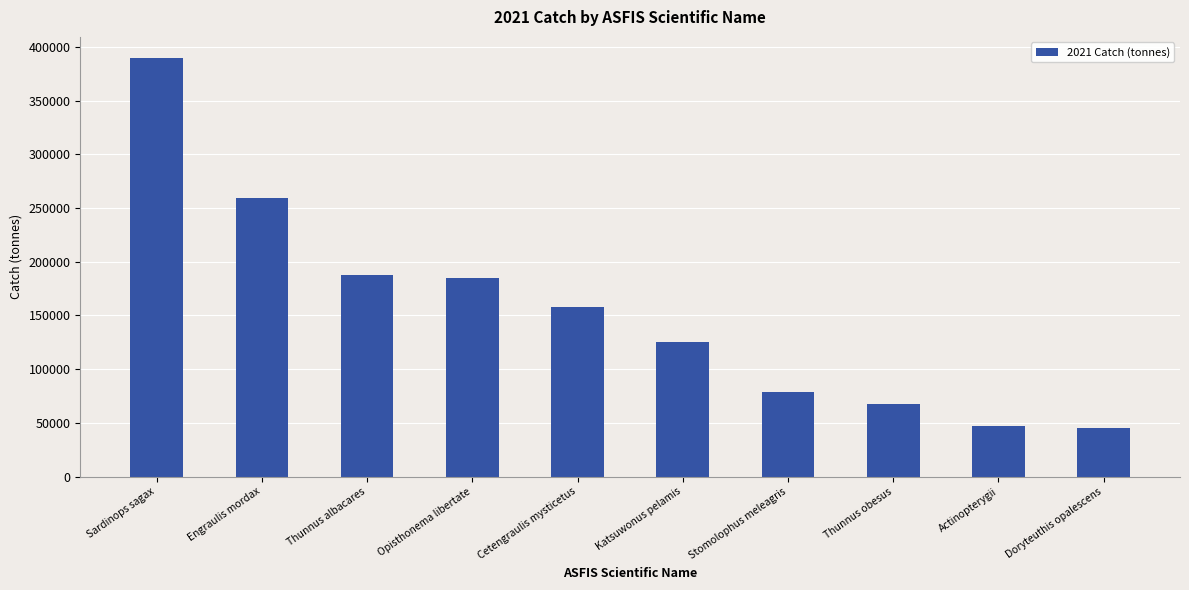

True or false: the data shows 54656.3 at Stomolophus meleagris.

False